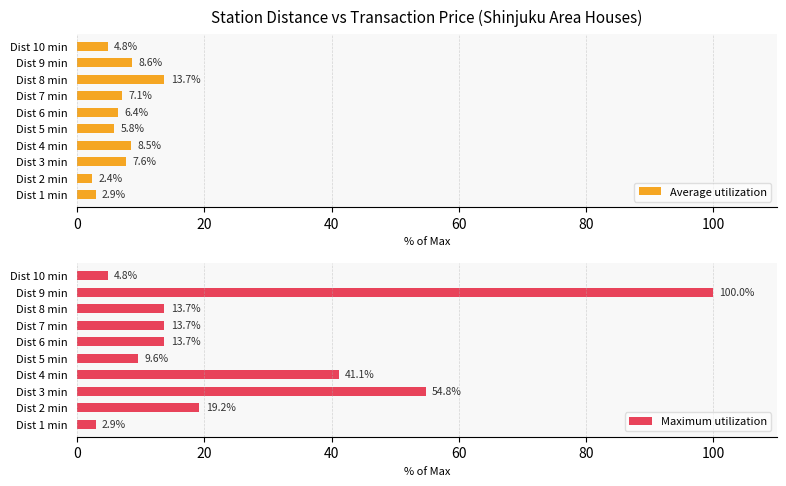

What is the lowest value of the Average utilization series?

2.4